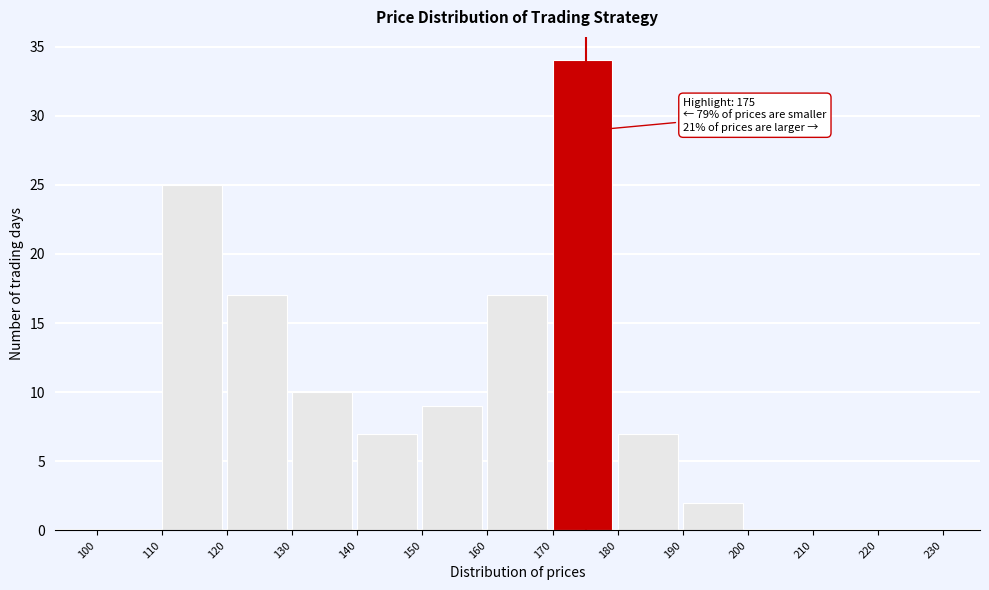

Over which range of the x-axis is the bar tallest?

170 to 180